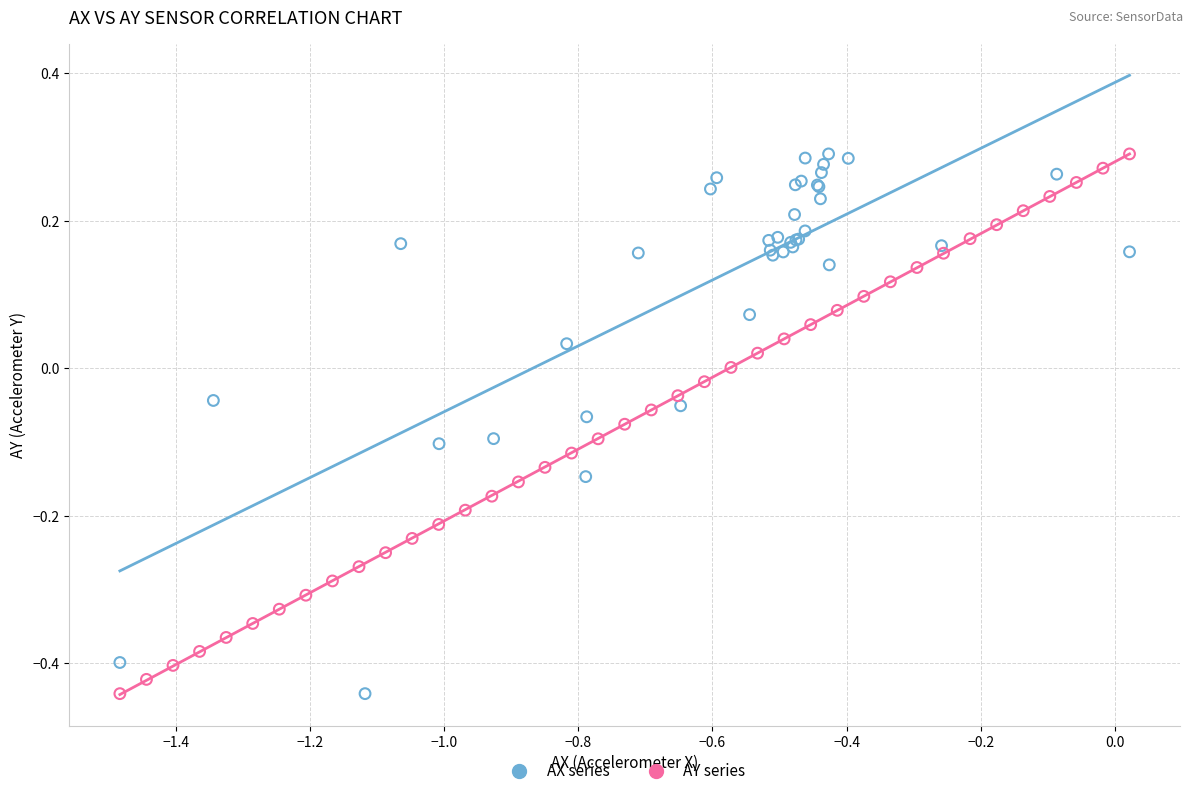

What are all the series names shown in the legend?

AX series, AY series